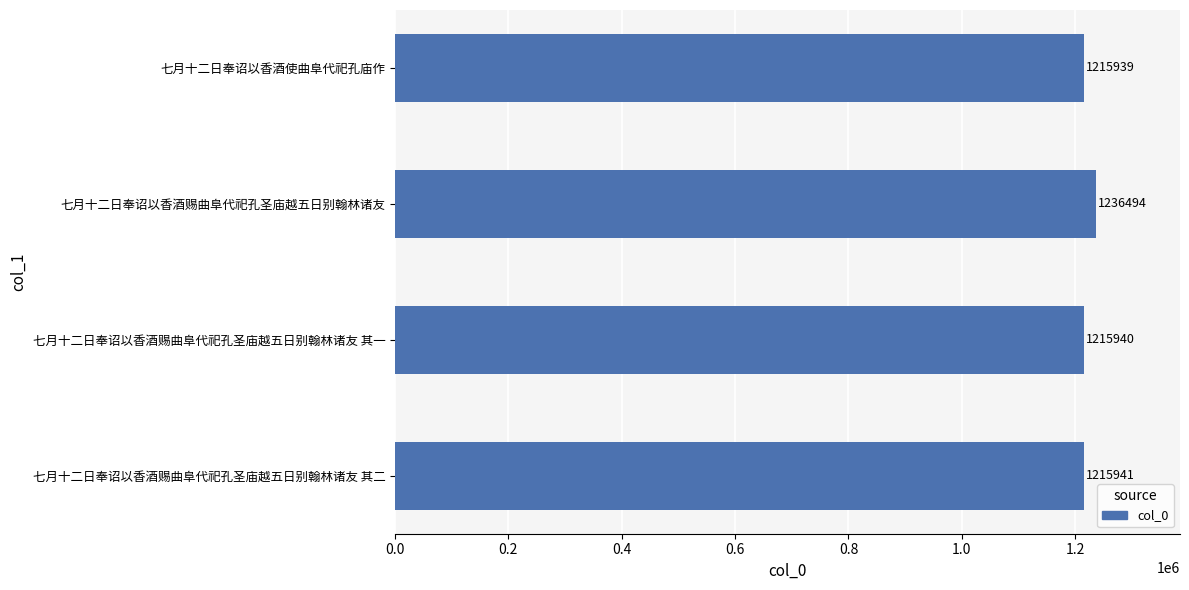

How many values are below 1215941?

2